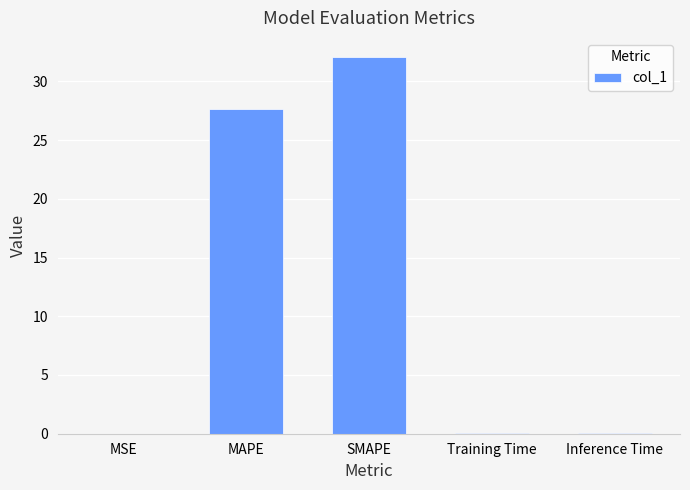

What is the maximum value shown in the chart?

32.1